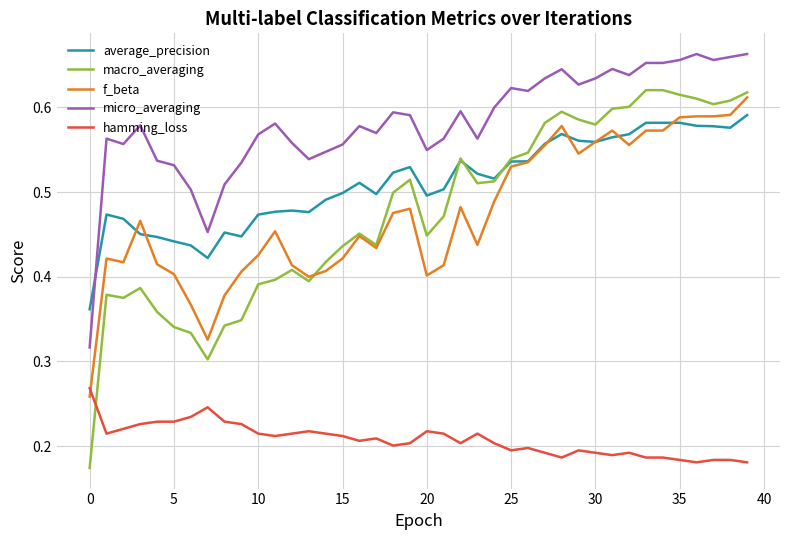

List the series in order of their peak value, lowest first.

hamming_loss, average_precision, f_beta, macro_averaging, micro_averaging